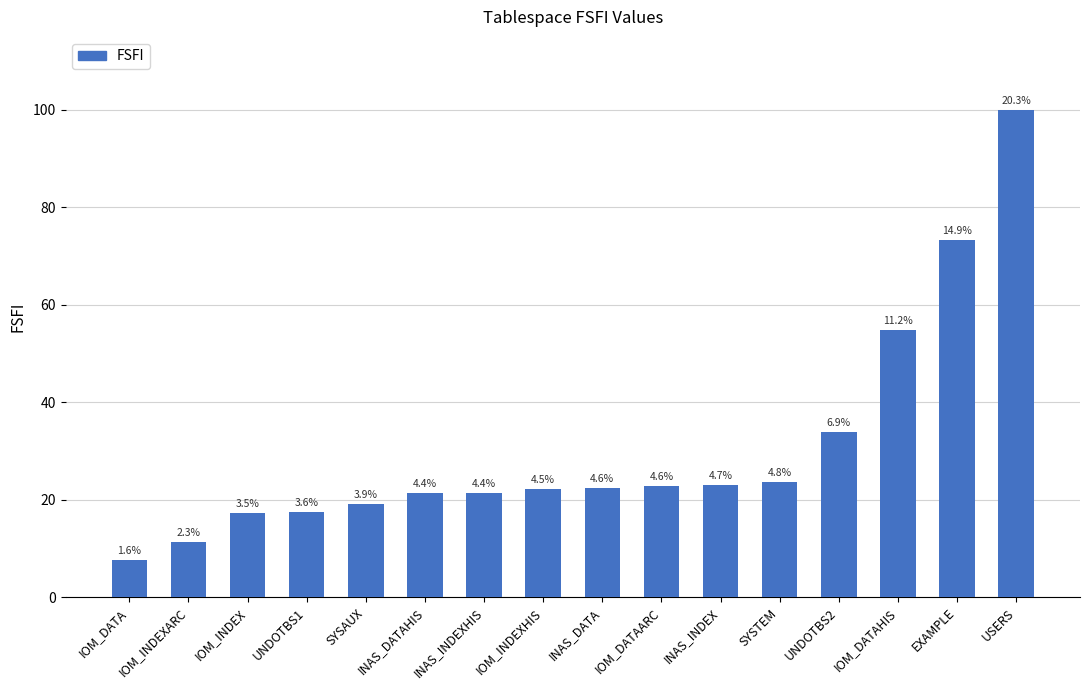

What is the label of the 4th bar from the right?

UNDOTBS2